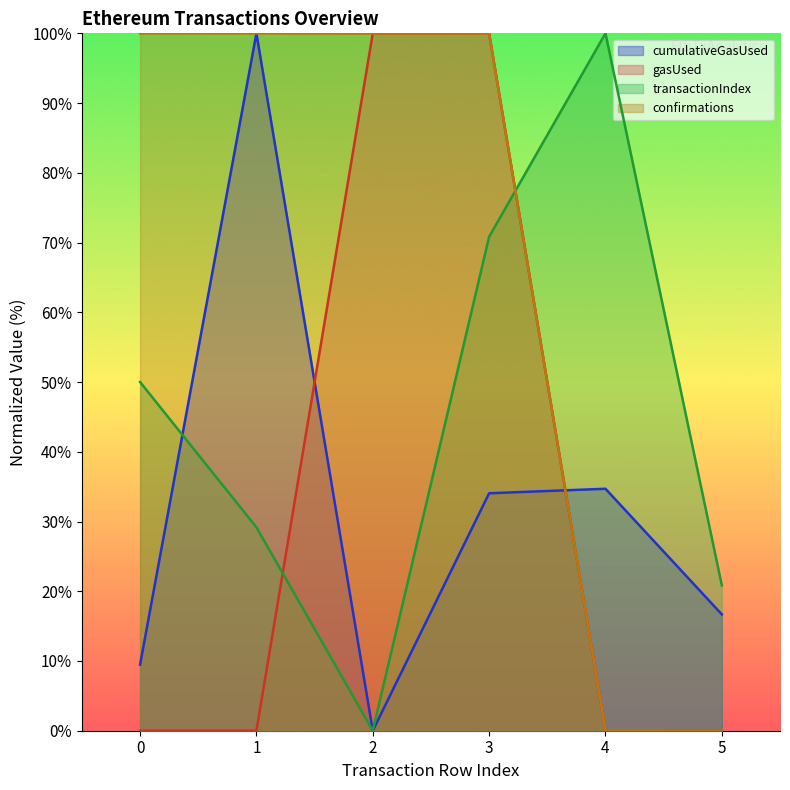

The gasUsed series shows 0.0 at 0. True or false?

True